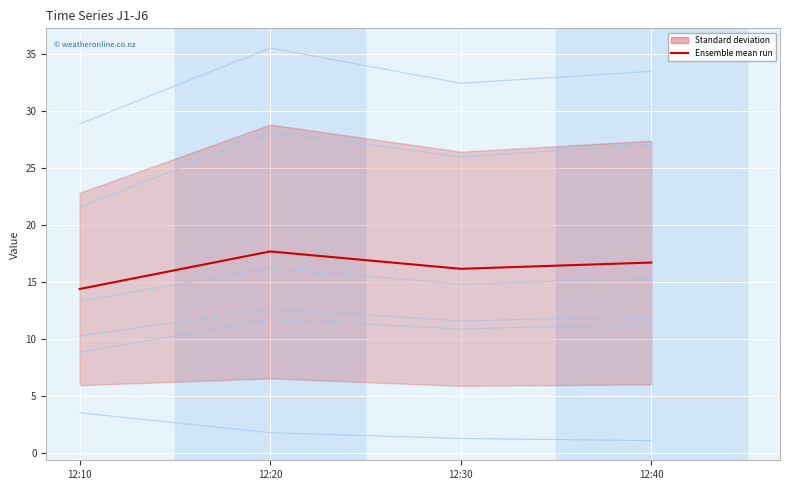

How many interior local valleys does the J5 series have?

1